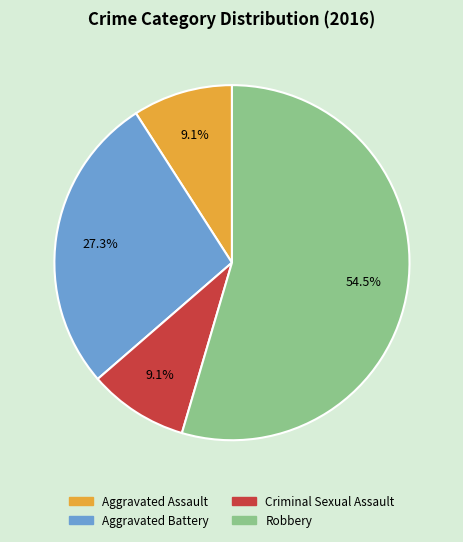

What percentage is the Criminal Sexual Assault slice, to the nearest percent?

9%